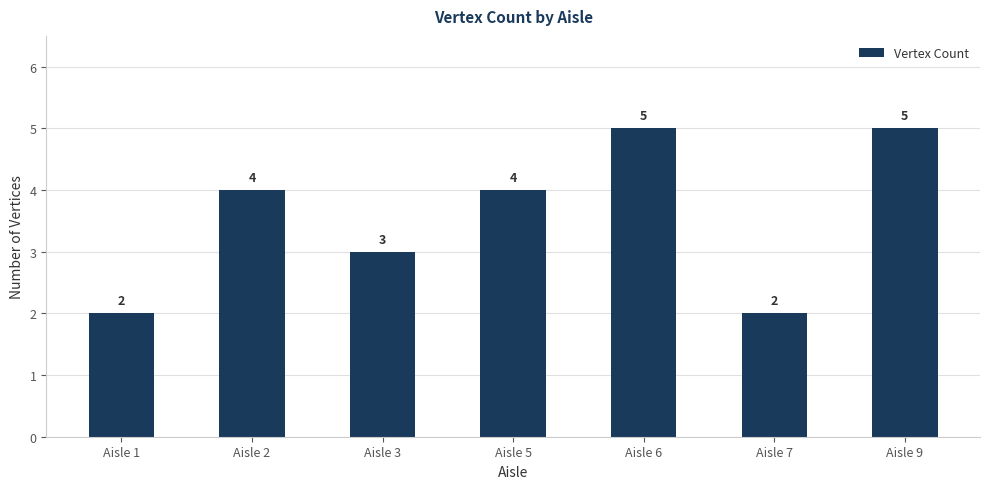

Does the chart contain any negative values?

No